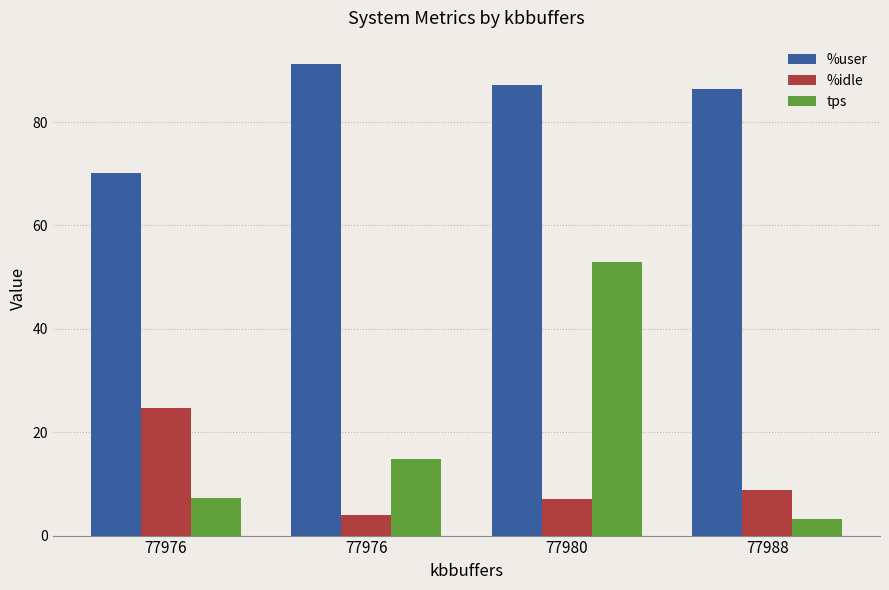

The %user series shows 136.0 at 77976. True or false?

False